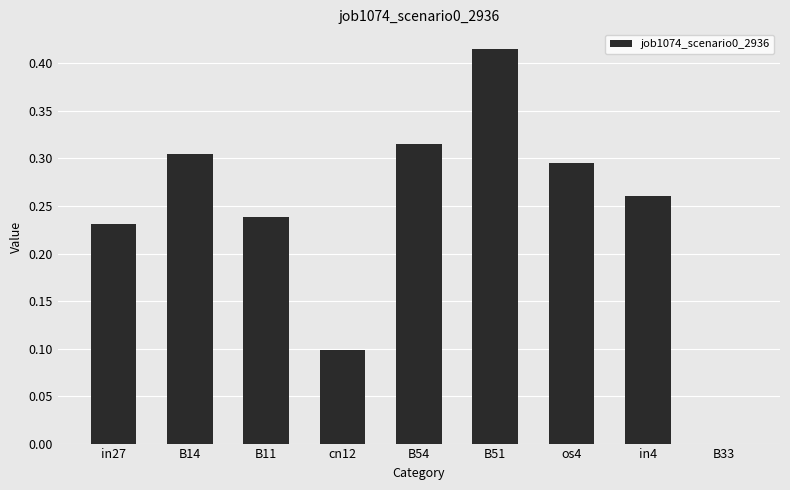

Count the values in the range 0 to 1.

9